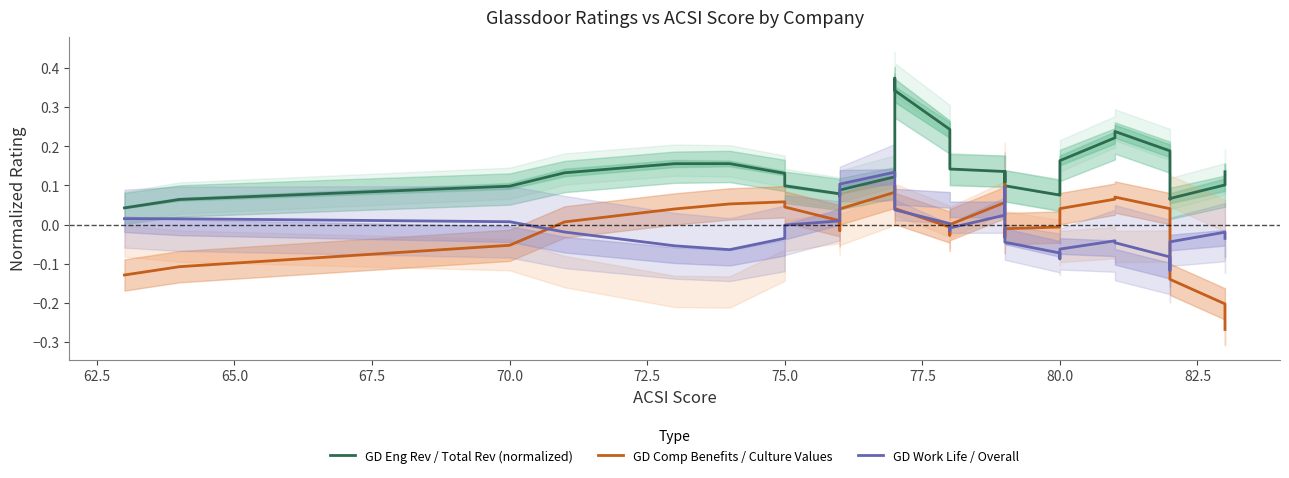

Count the number of categories in the chart.

40